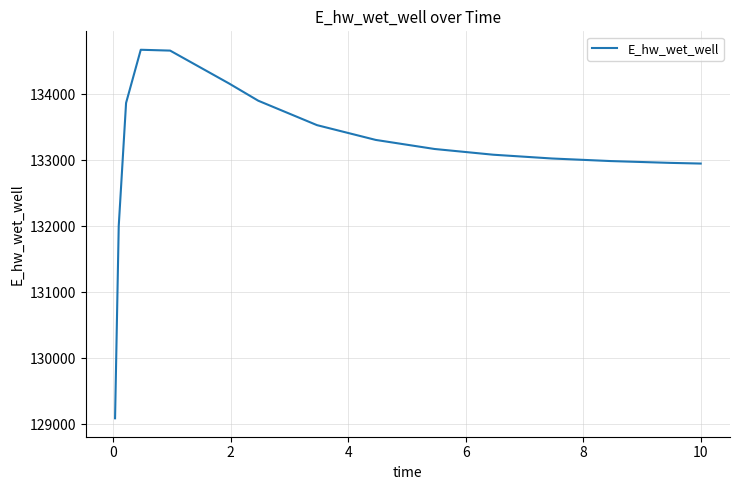

What is the difference between the maximum and minimum values?

5585.0